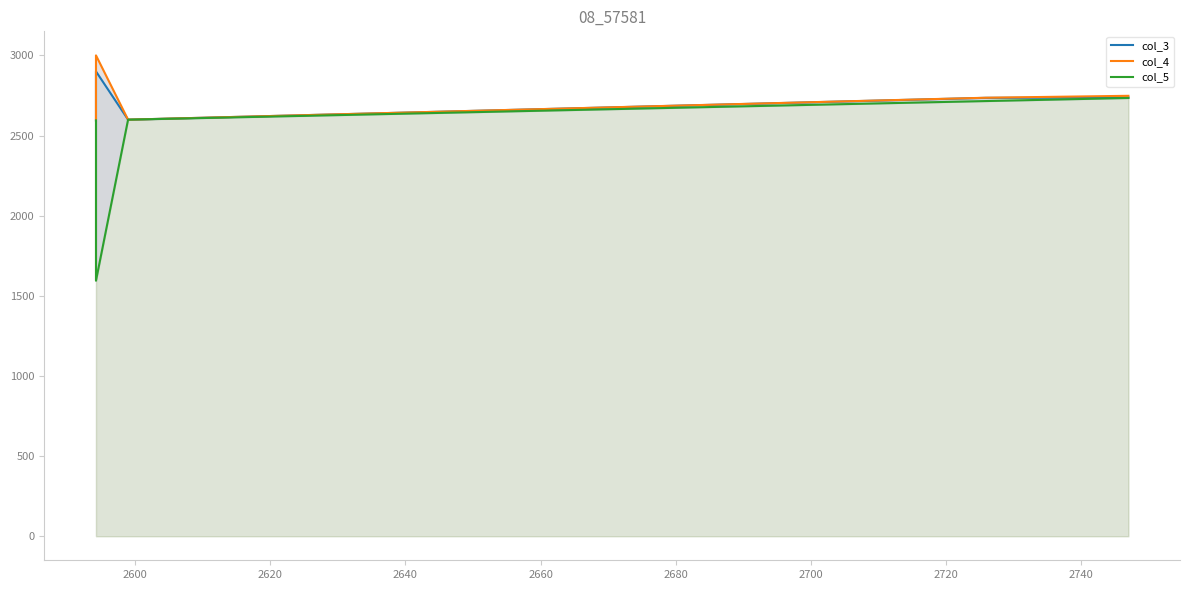

How many values in the col_5 series are below 2598?

2